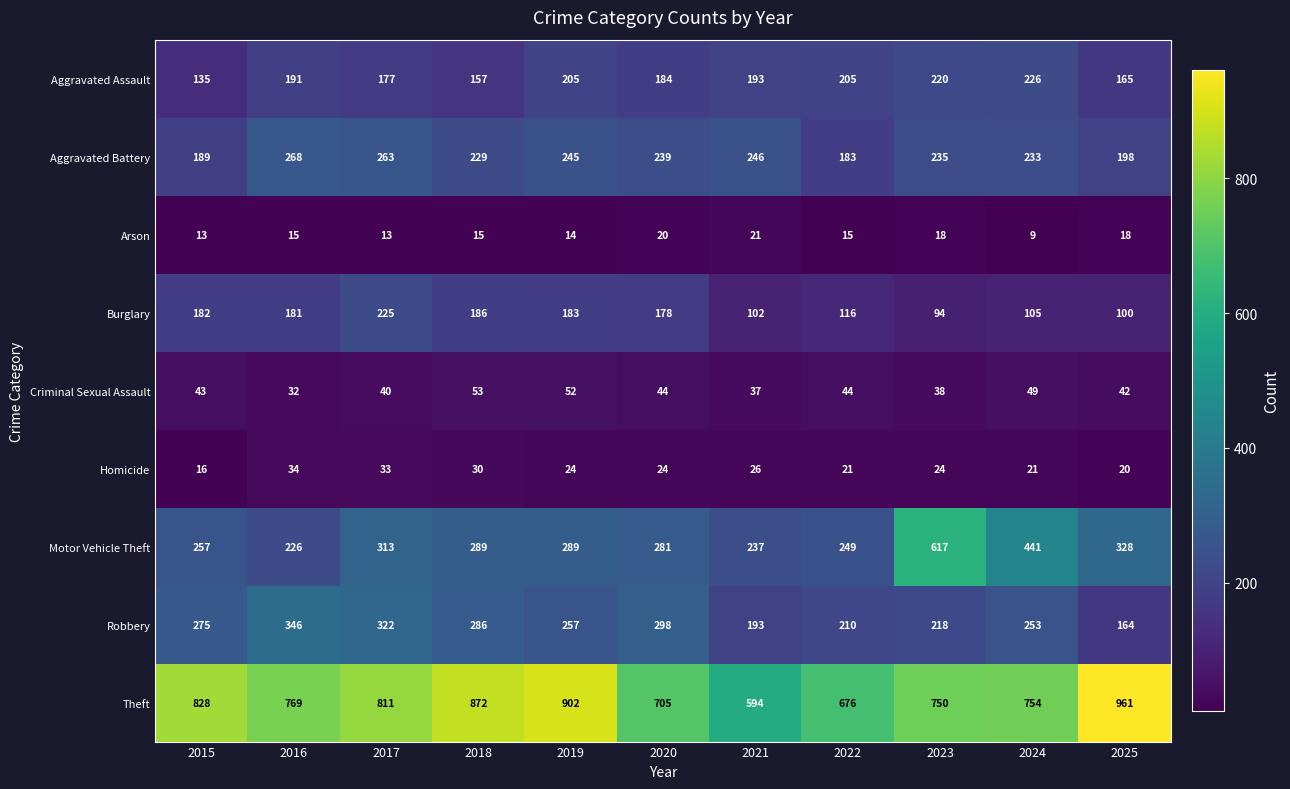

The value of Robbery at 2017 is 578. True or false?

False